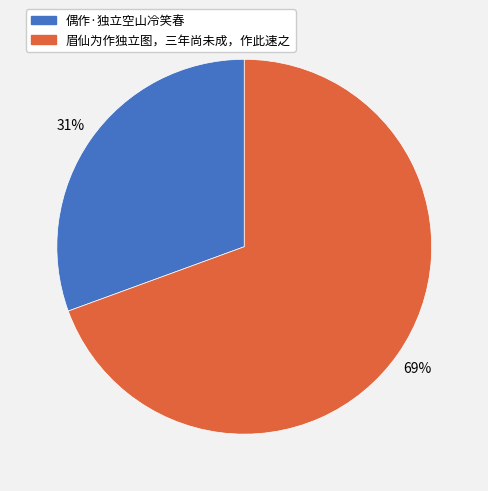

Does any single category account for the majority?

Yes